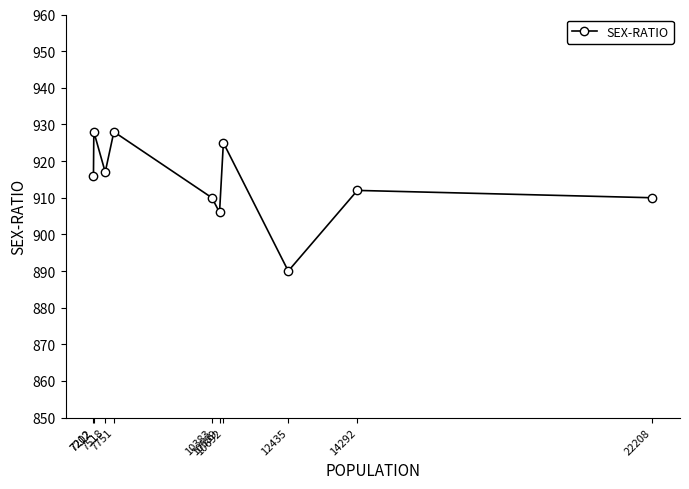

At which category does the chart reach its peak across all series?

7751